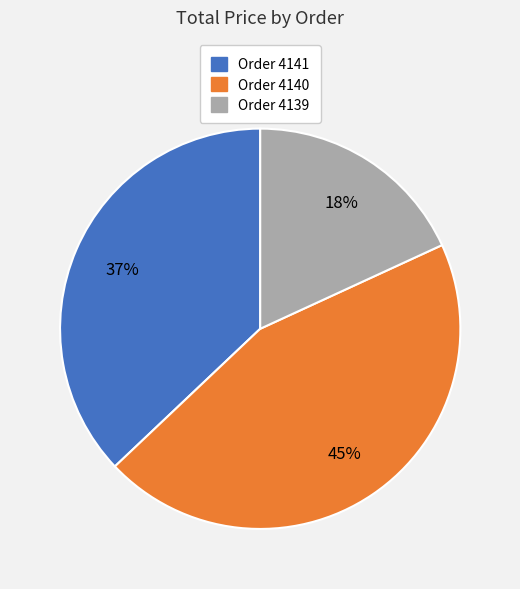

To the nearest percent, what is the average slice percentage?

33%